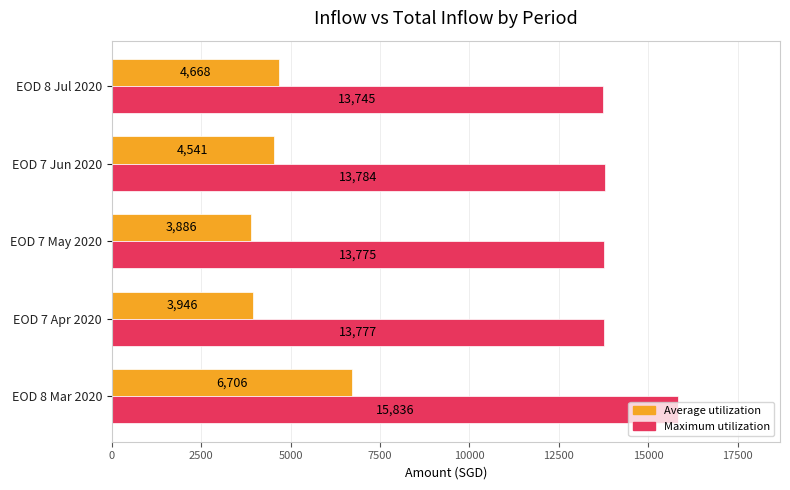

What is the difference between the second highest and second lowest values in the Average utilization series?

721.4